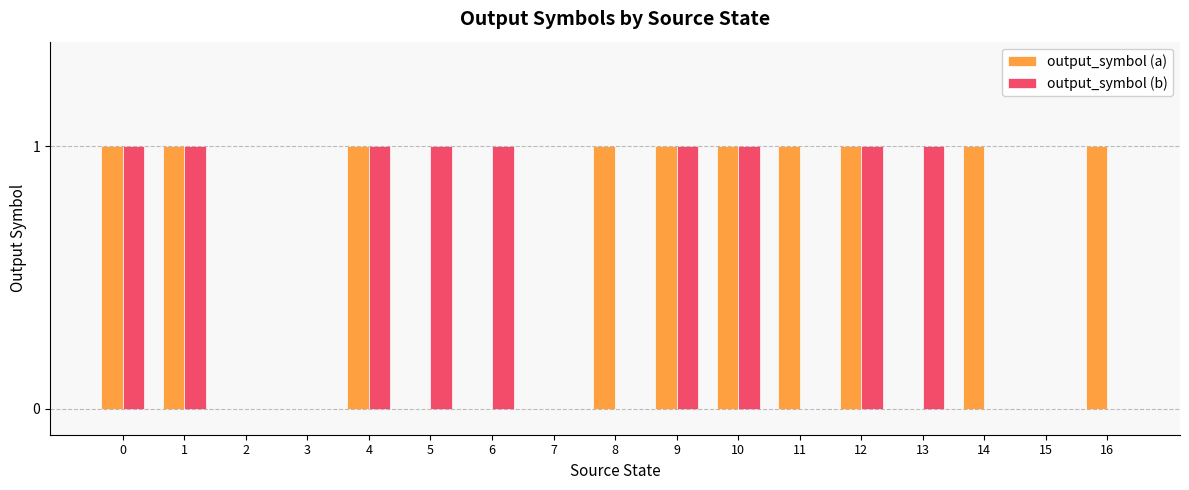

What is the maximum value shown in the chart?

1